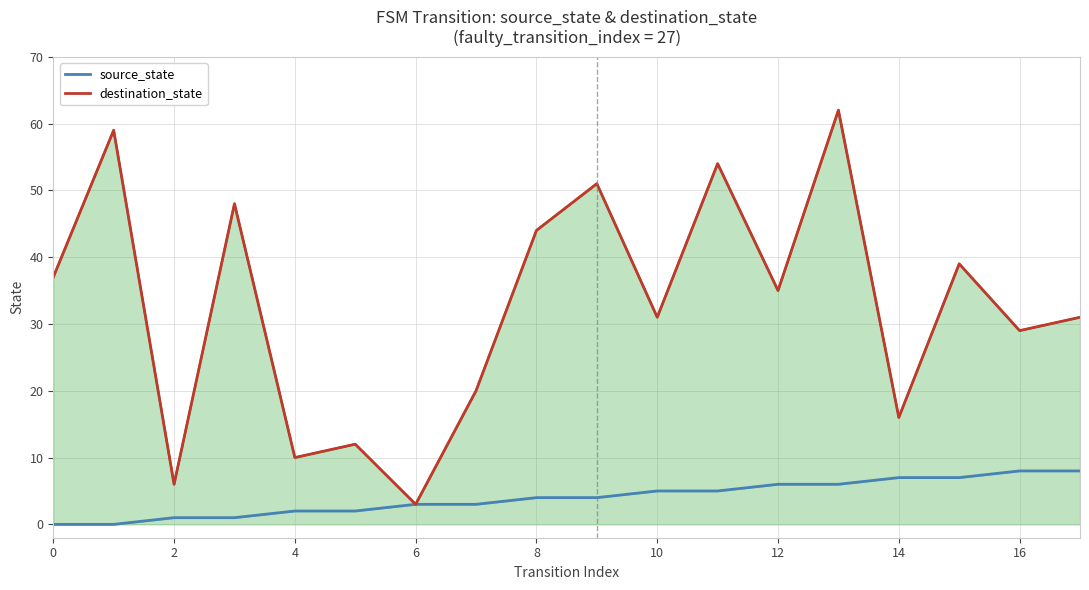

What is the sum of all source_state_line values?

72